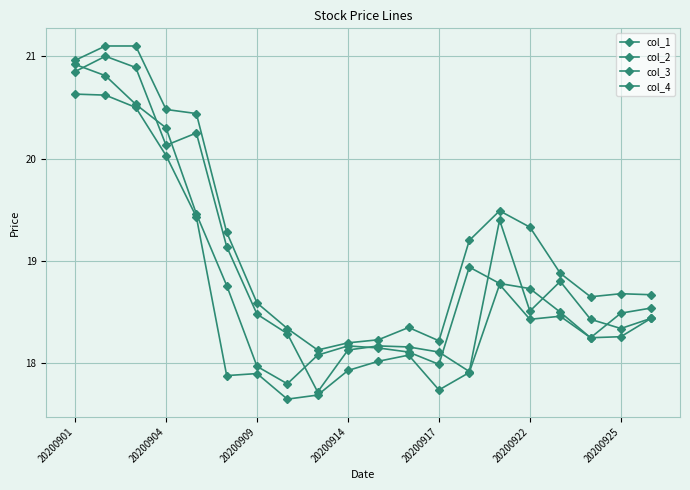

What is the value of the col_2 point at the 14th from the left?

19.2